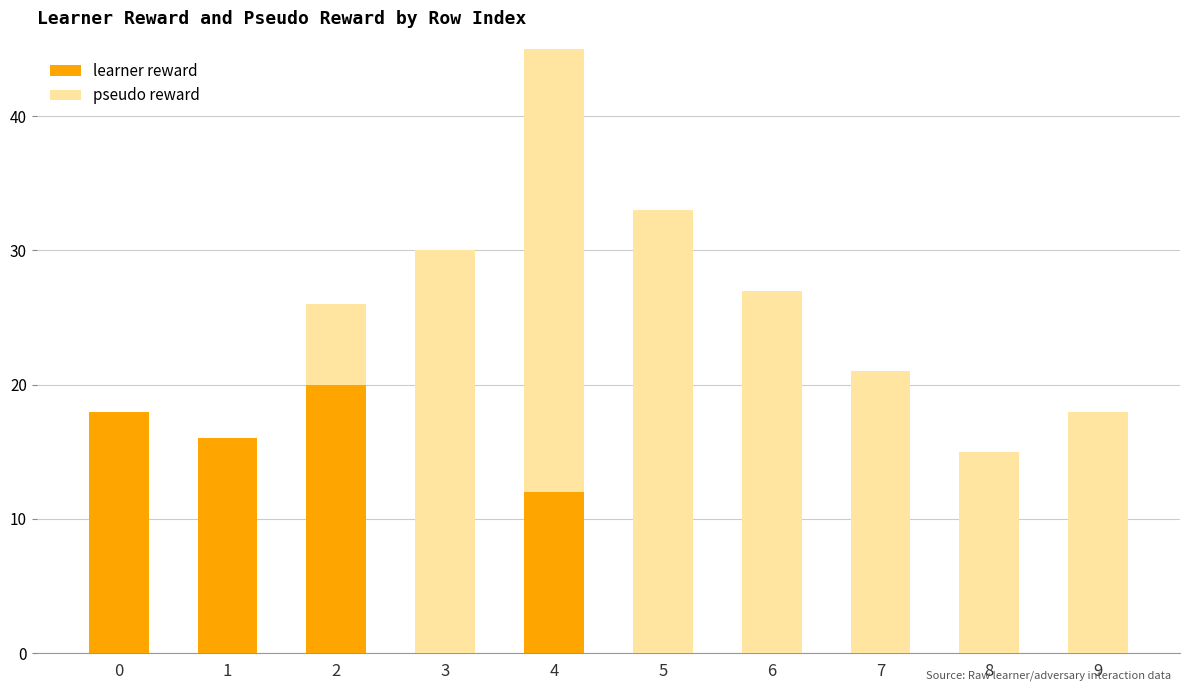

How many bars are there in each group?

2